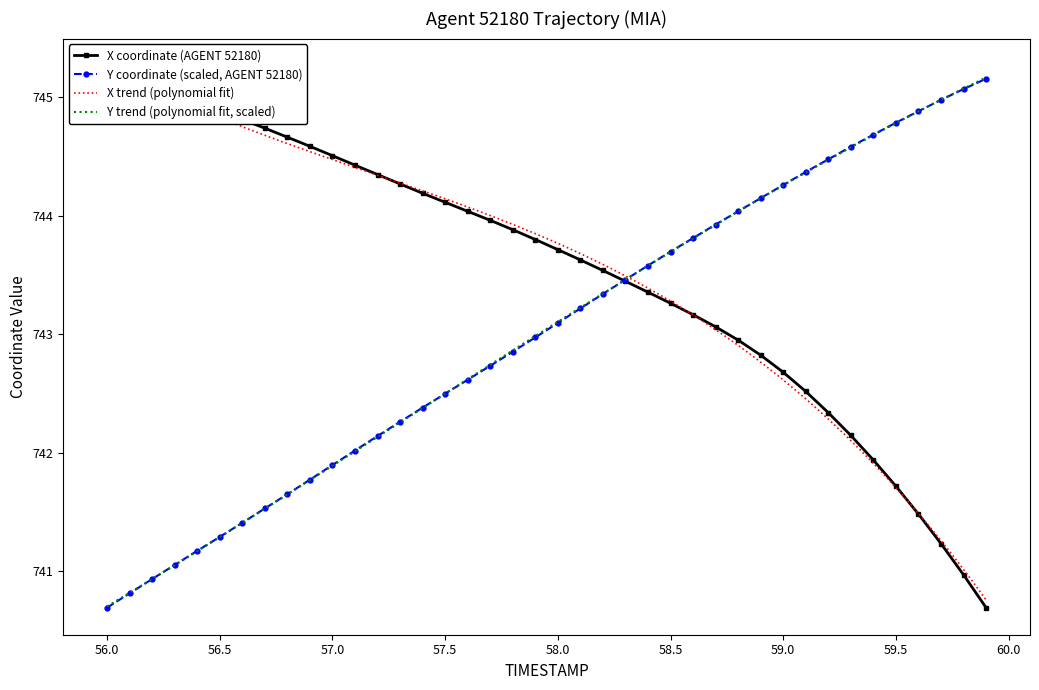

How many lines are shown in the chart?

2